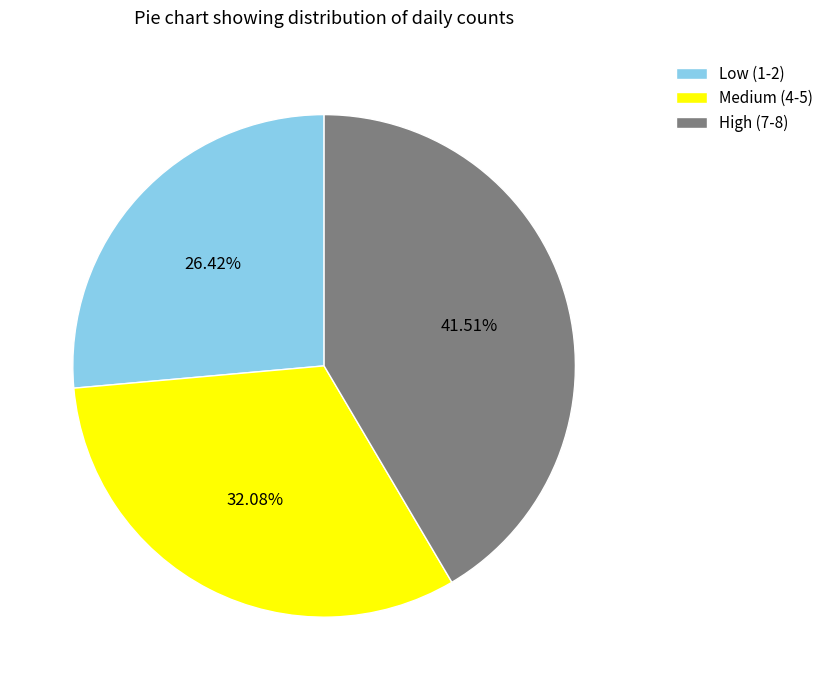

Does any single category account for the majority?

No